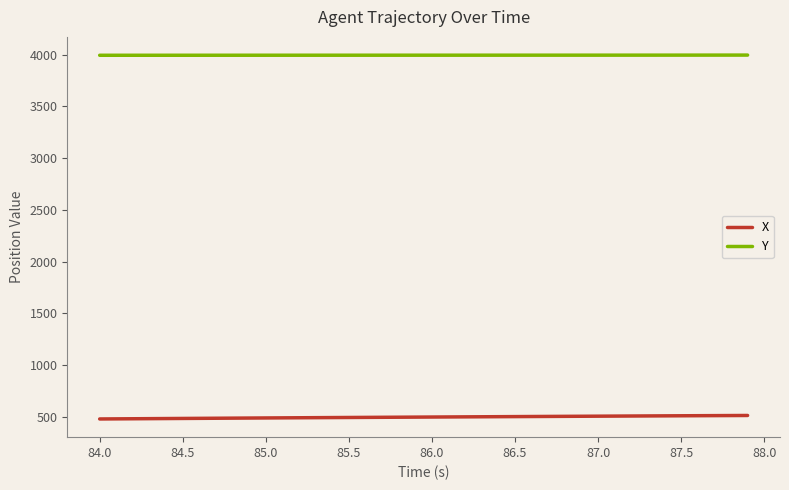

List the series in order of their peak value, lowest first.

X, Y